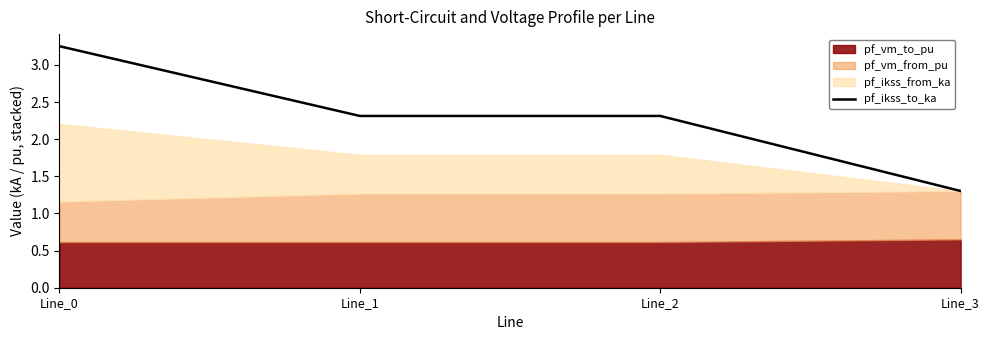

The value at Line_2 is 2.3. True or false?

True